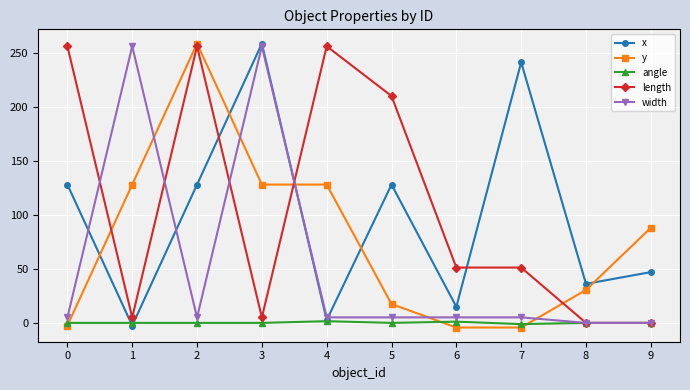

True or false: y and length intersect in this chart.

True